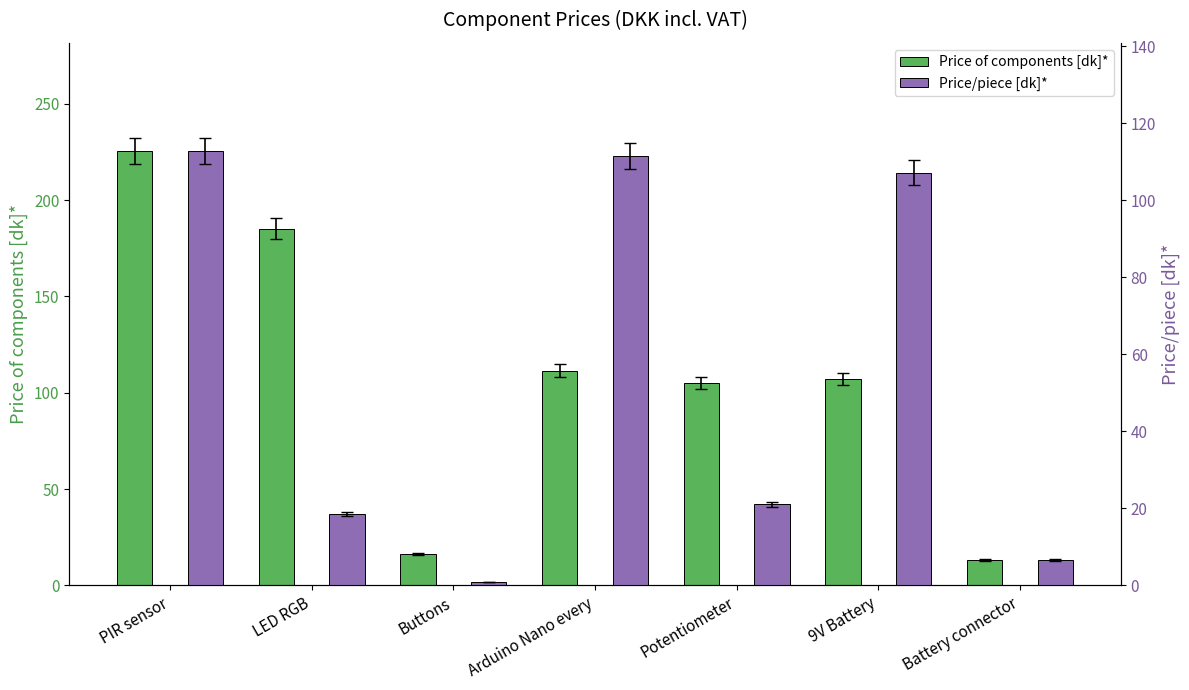

Which series has the widest spread of values?

Price of components [dk]*